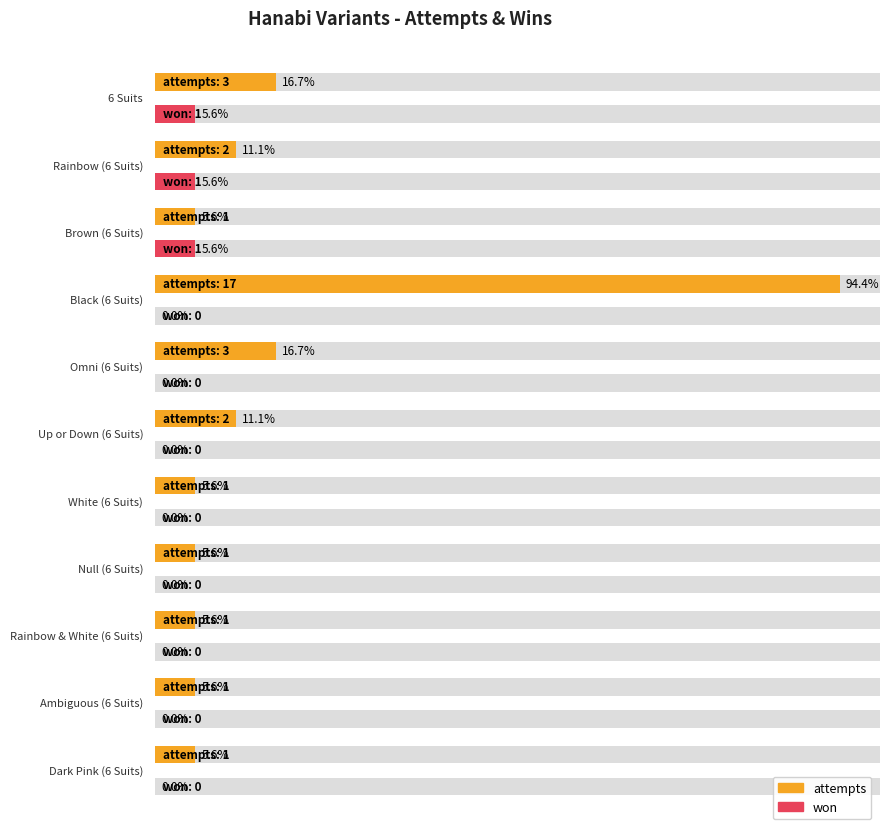

Which has a higher value, Dark Pink (6 Suits) or 6 Suits?

6 Suits